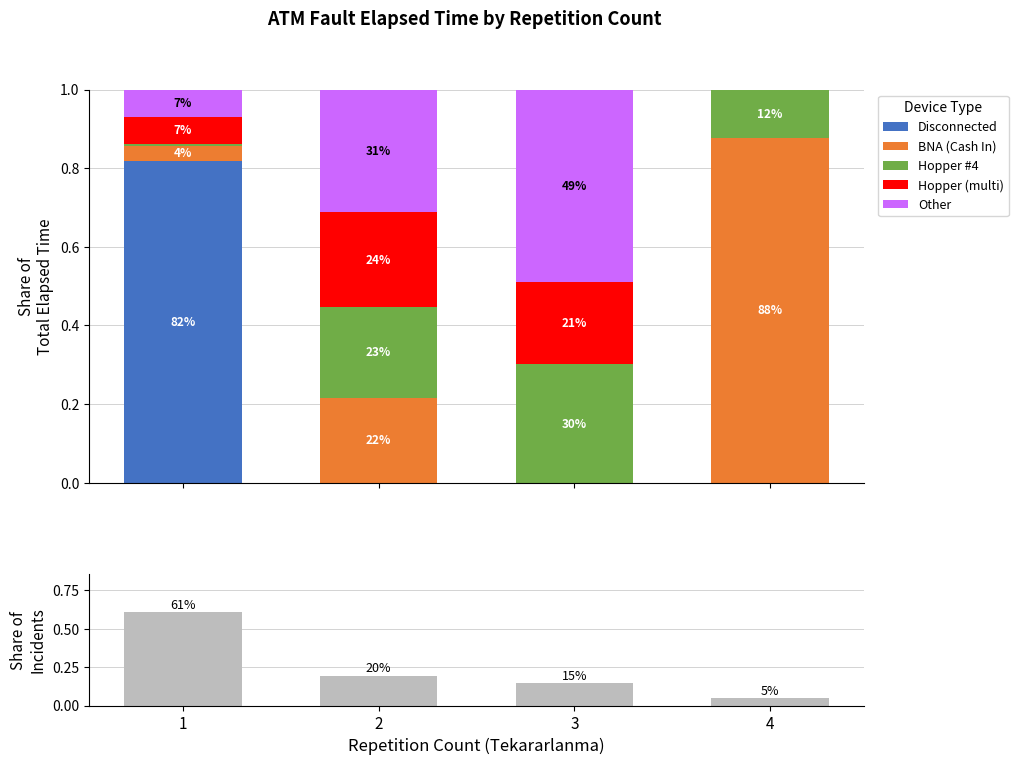

What is the sum of the Incident share values at 3 and 1?

0.8